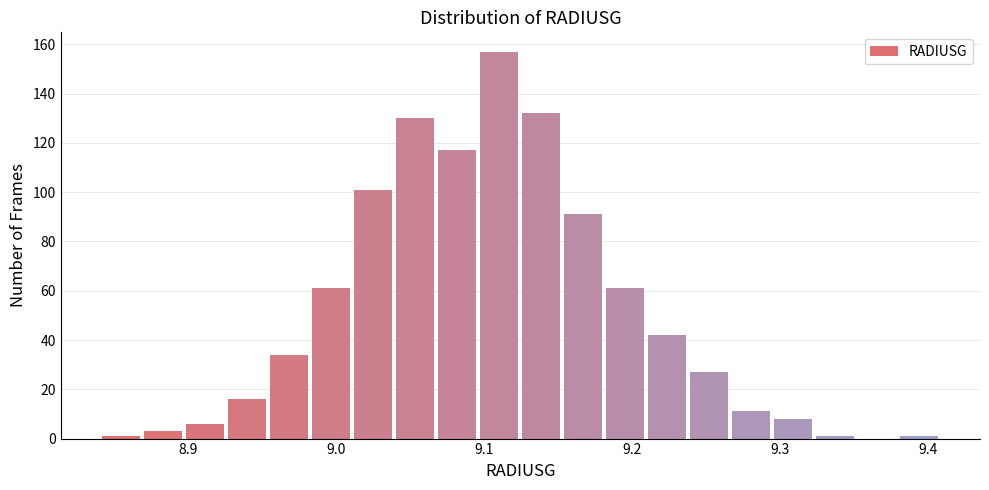

Read against the x-axis, roughly where is the centre of the tallest bar?

9.11